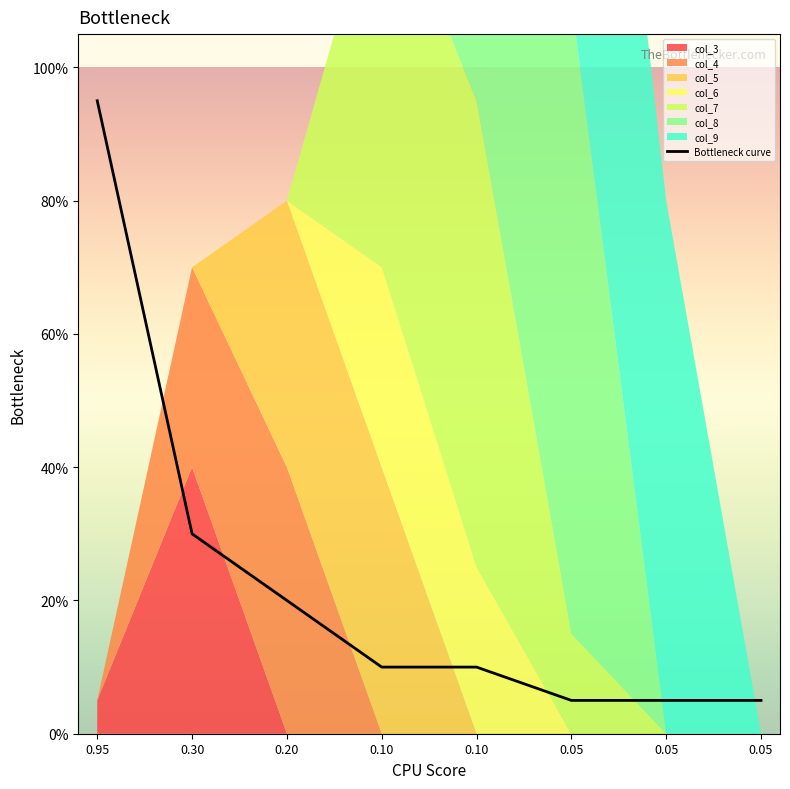

The chart shows a value of 0.1 at 0.10. True or false?

True